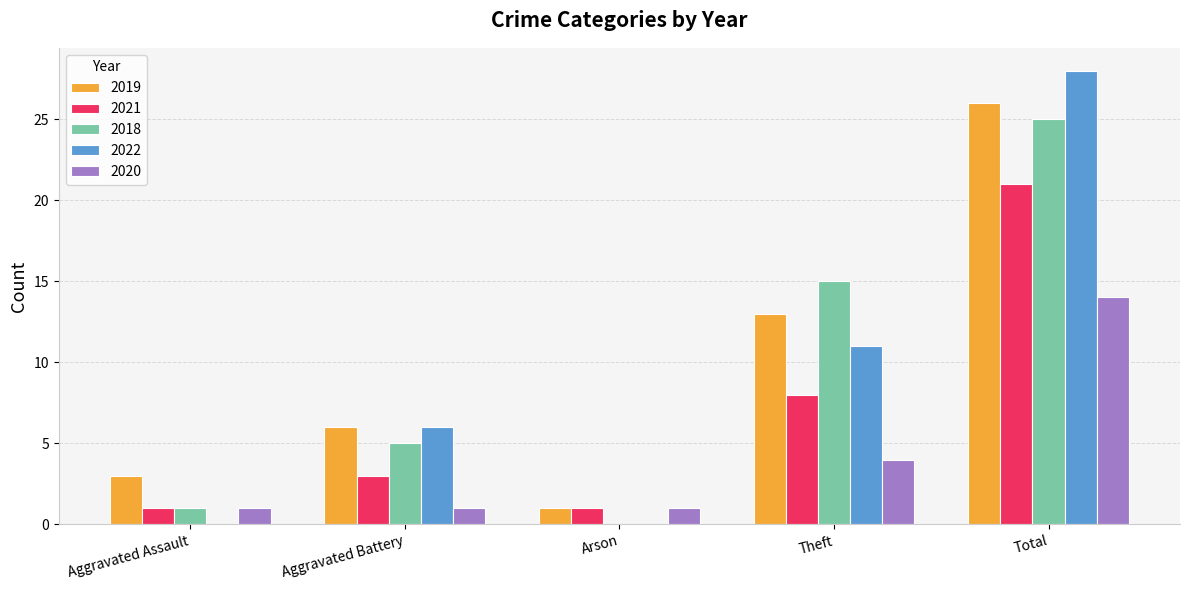

Which series has the largest range (max minus min)?

2022